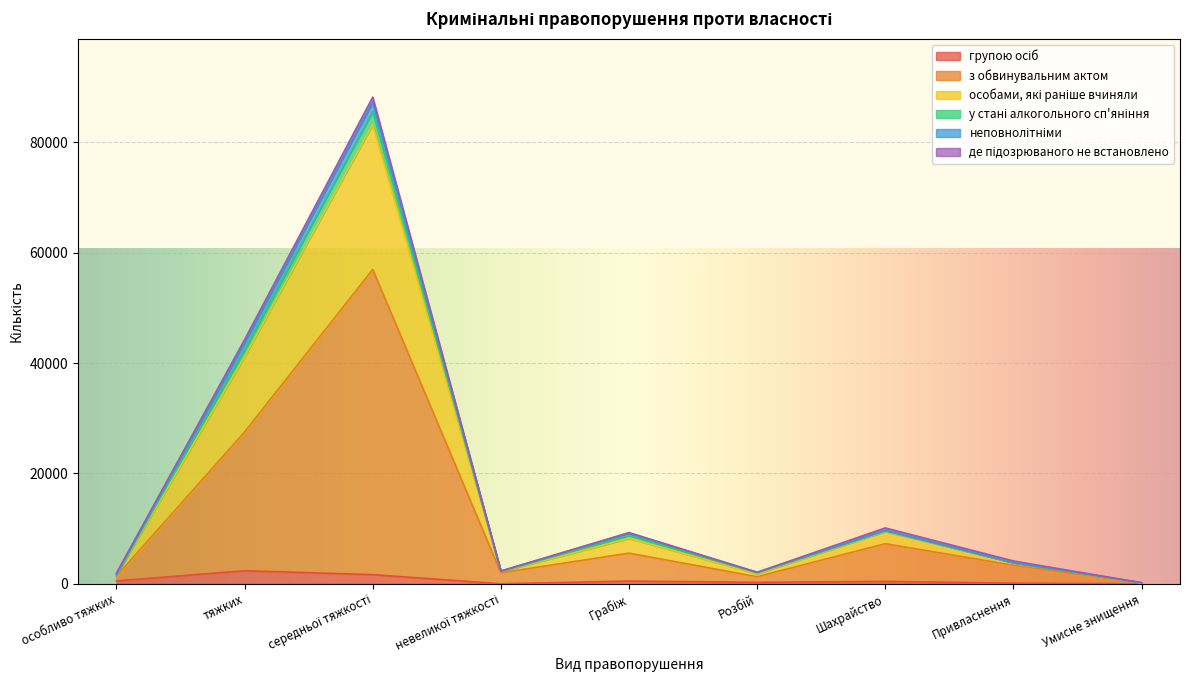

What is the value of the групою осіб point at the 6th from the left?

267